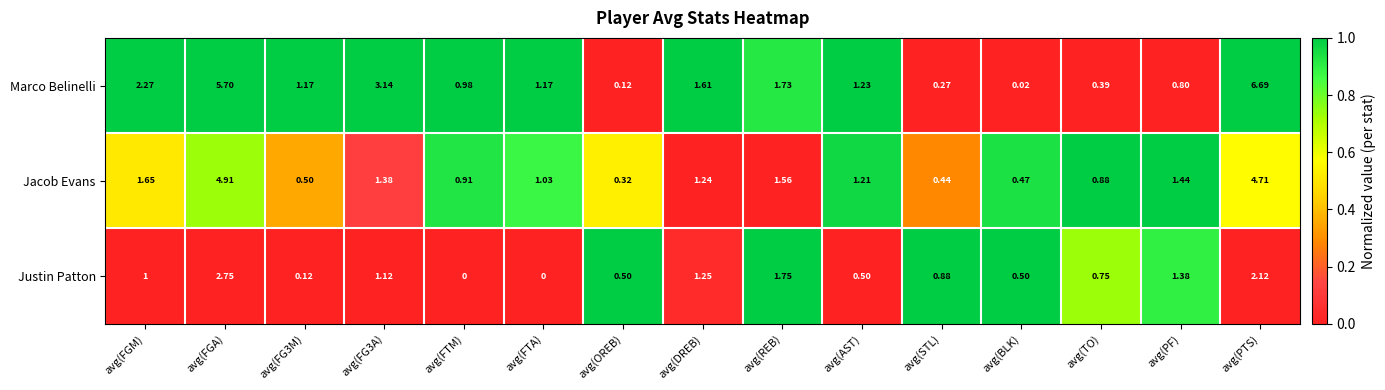

At which category does the chart reach its peak across all series?

avg(PTS)